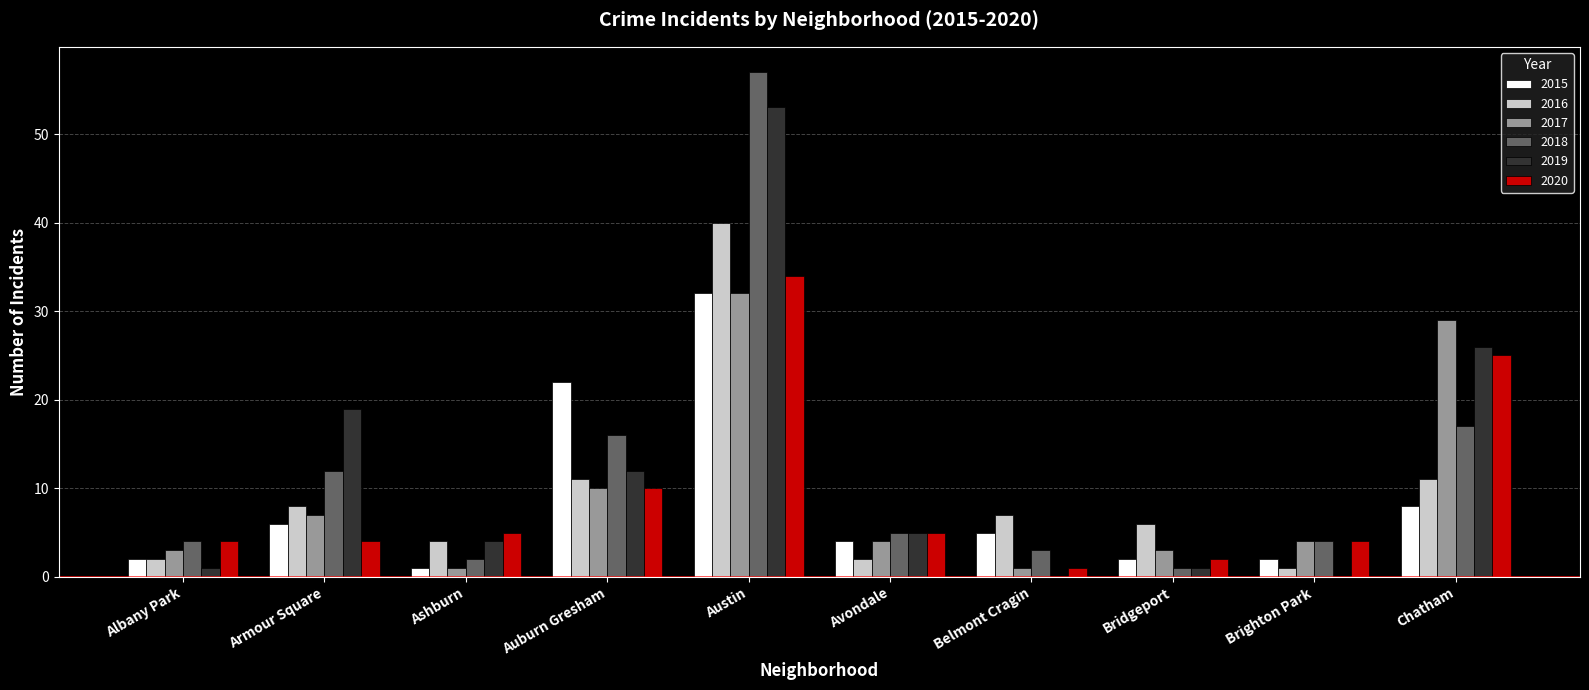

What are all the series names shown in the legend?

2015, 2016, 2017, 2018, 2019, 2020